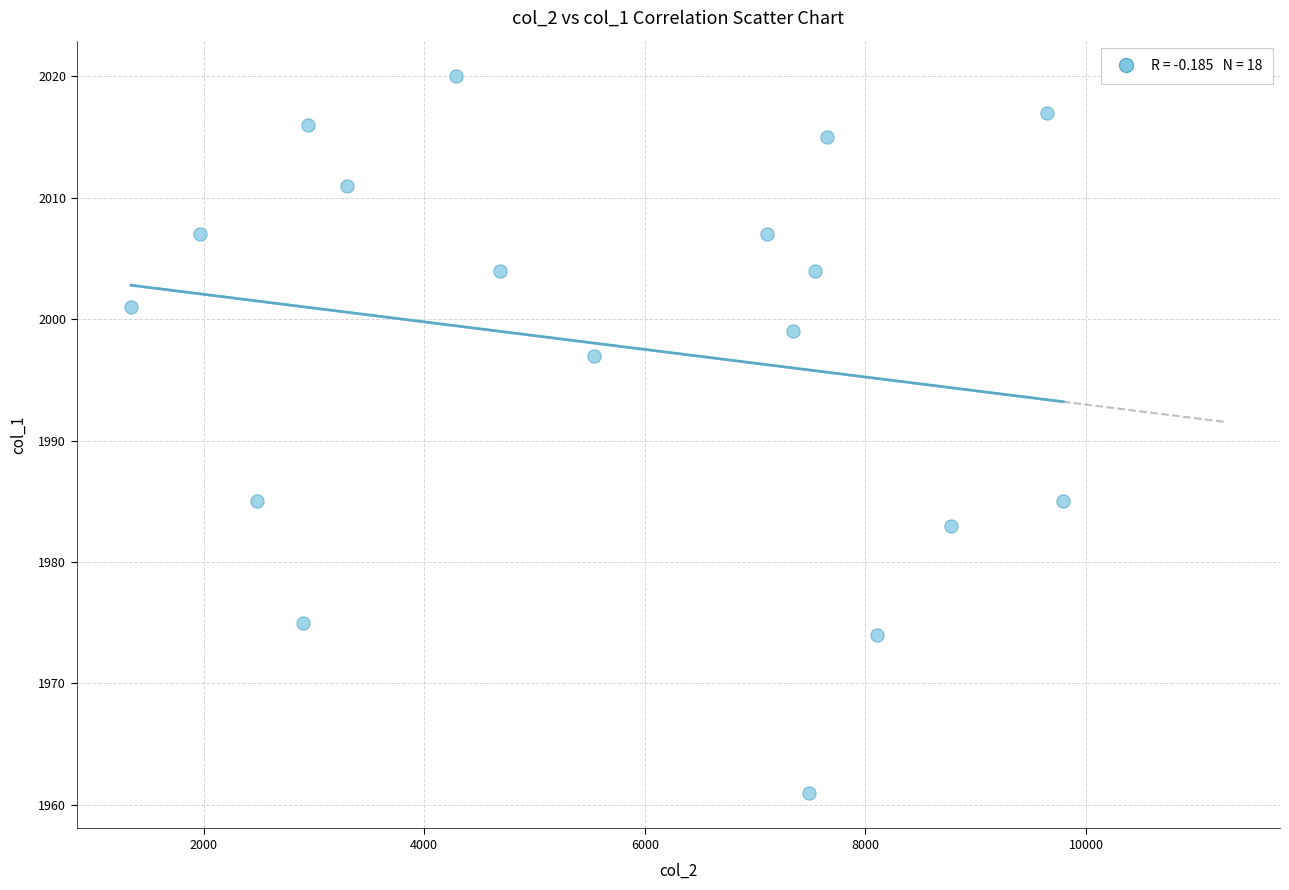

What is the range of X values (max minus min)?

8450